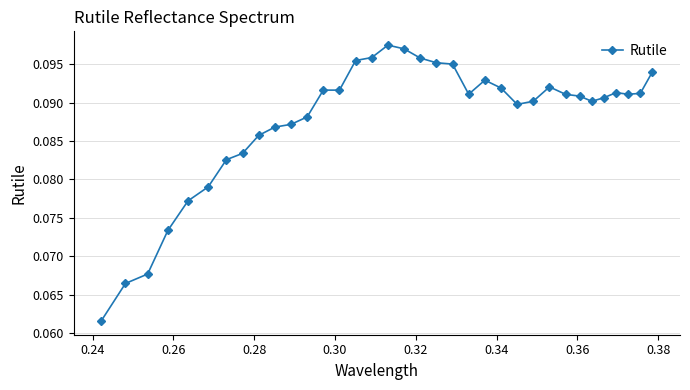

What is the sum of all values?

3.1